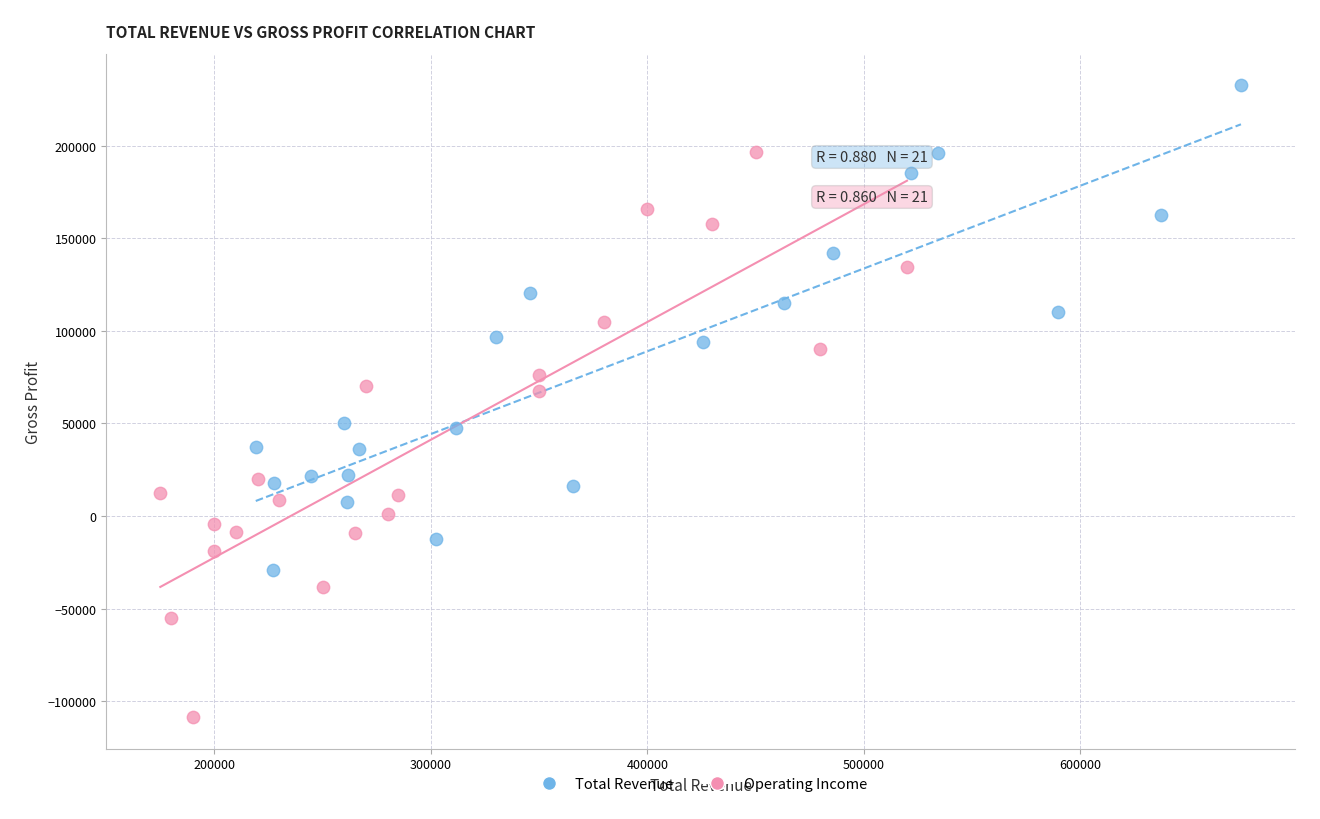

Which series reaches the maximum Y coordinate?

Total Revenue